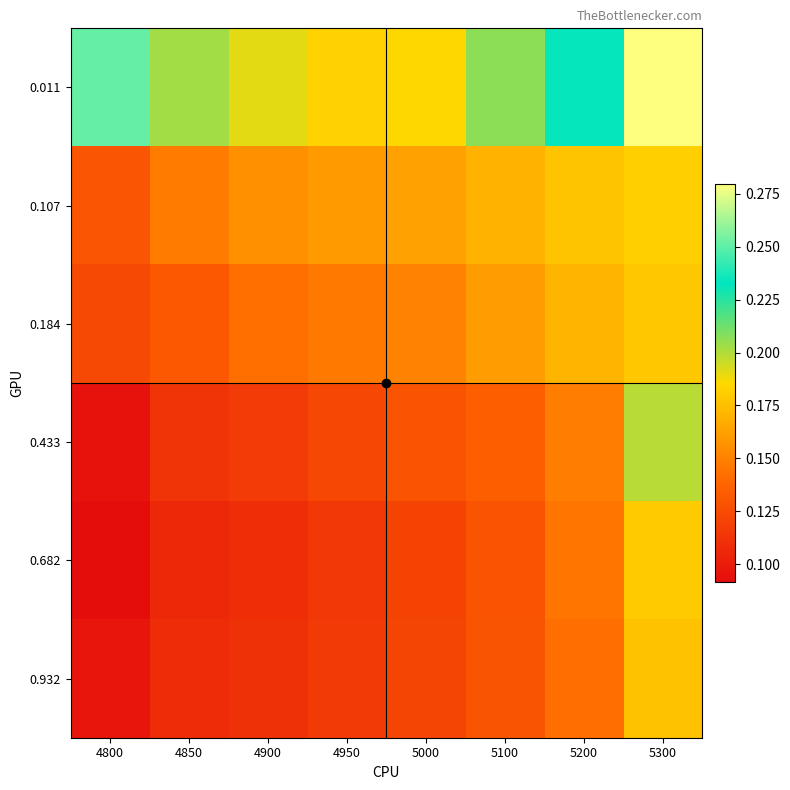

Which series changed the most between 4850 and 4900?

0.011